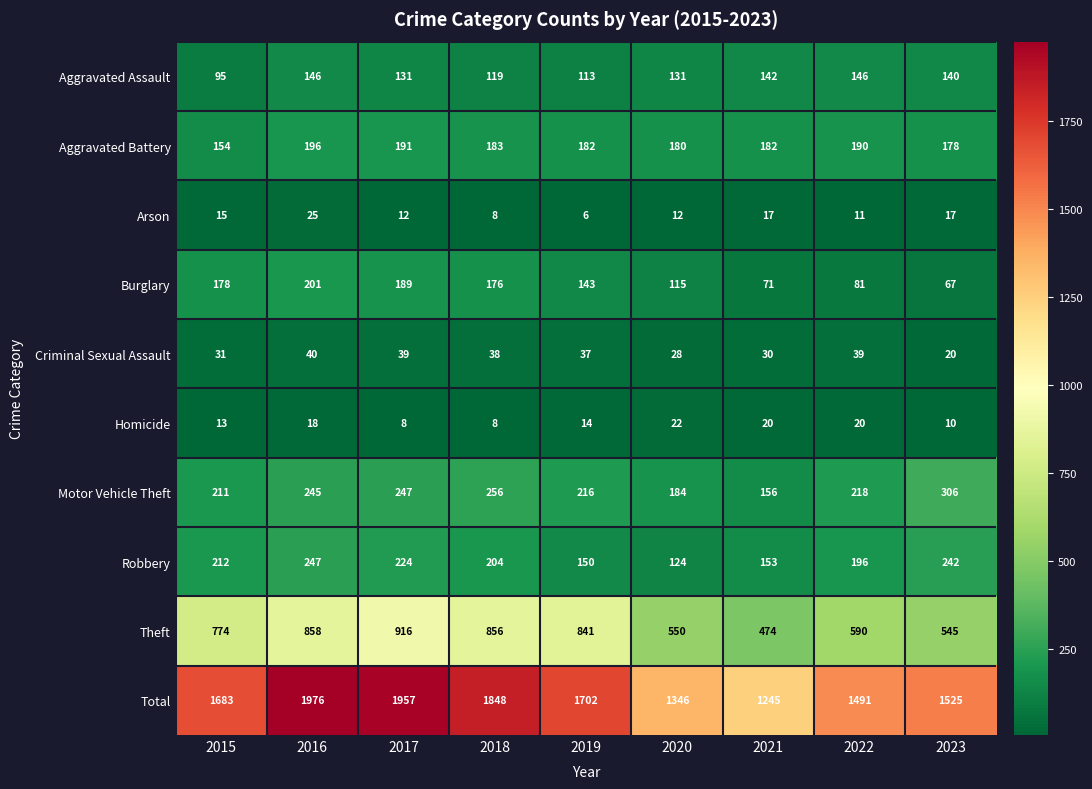

What is the difference between the second highest and second lowest values in the Theft series?

313